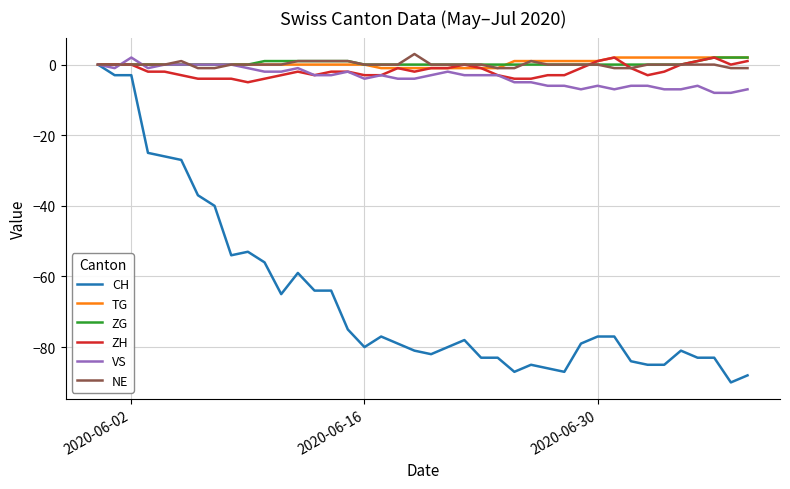

What is the smallest value displayed?

-90